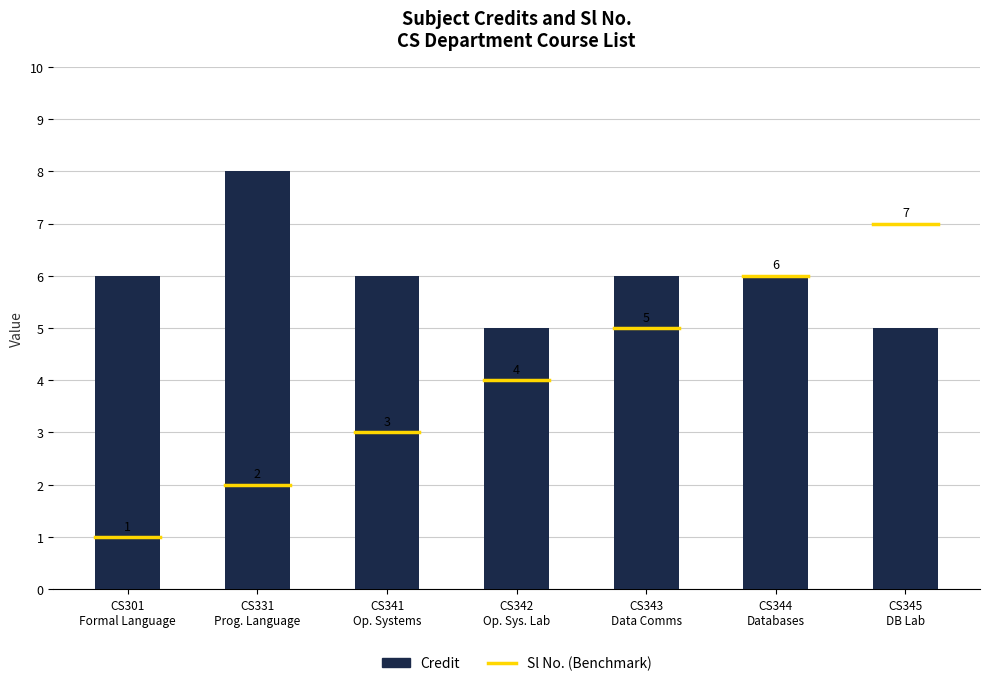

How many bars are there in total?

7